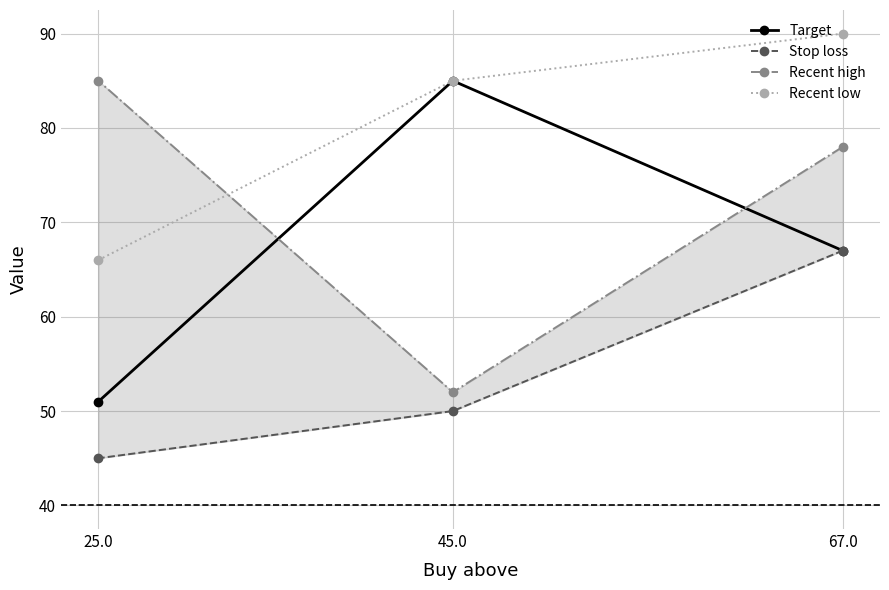

Read the Stop loss value at 45.0.

50